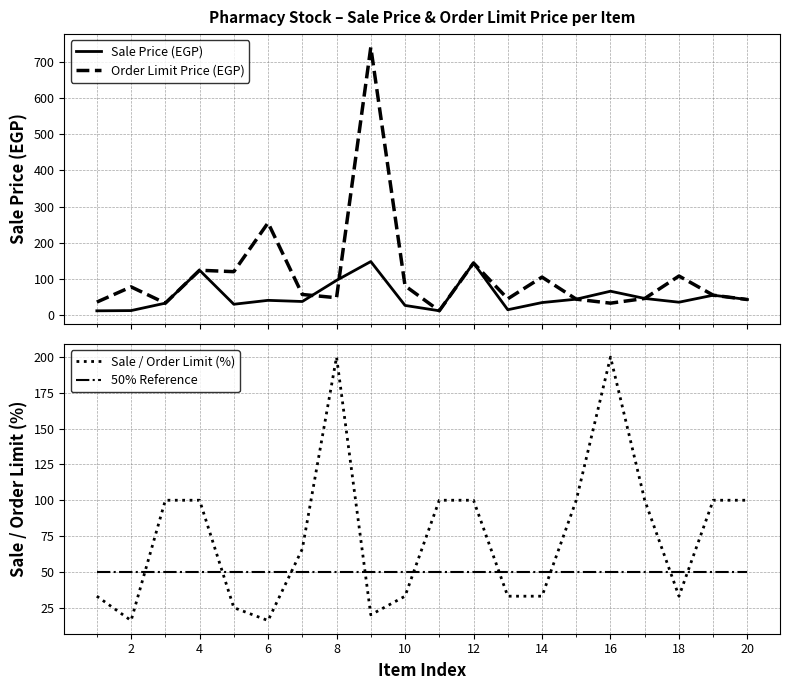

Reading left to right, extract all data points from this chart.

Sale Price (EGP): 11.9	12.5	33.0	124.0	30.0	40.8	37.6	96.0	148.0	26.7	12.0	144.0	14.8	34.6	44.0	66.0	46.0	35.6	55.0	43.0
Order Limit Price (EGP): 36.0	78.0	33.0	124.0	120.0	255.0	57.0	48.0	740.0	81.0	12.0	144.0	45.0	105.0	44.0	33.0	46.0	108.0	55.0	43.0
Sale / Order Limit (%): 33.0	16.0	100.0	100.0	25.0	16.0	66.0	200.0	20.0	33.0	100.0	100.0	33.0	33.0	100.0	200.0	100.0	33.0	100.0	100.0
50% Reference: 50.0	50.0	50.0	50.0	50.0	50.0	50.0	50.0	50.0	50.0	50.0	50.0	50.0	50.0	50.0	50.0	50.0	50.0	50.0	50.0